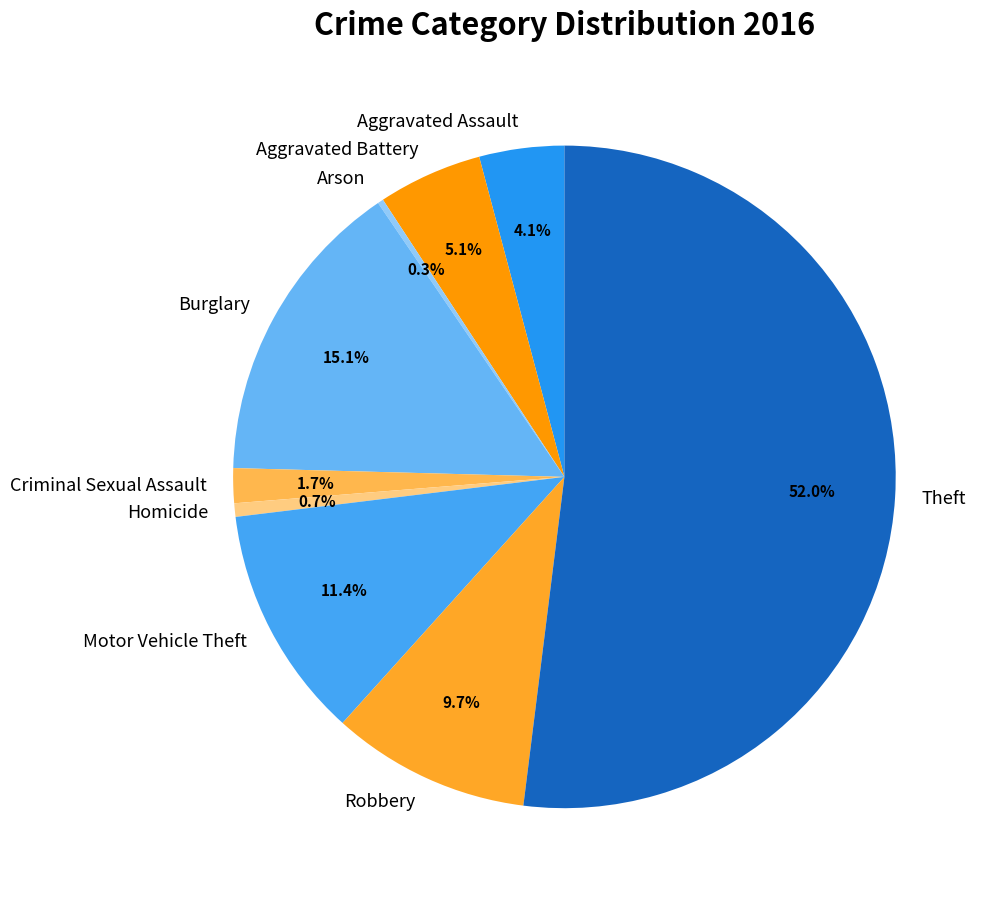

To the nearest percent, what is the difference between the Aggravated Assault and Criminal Sexual Assault slice percentages?

2%